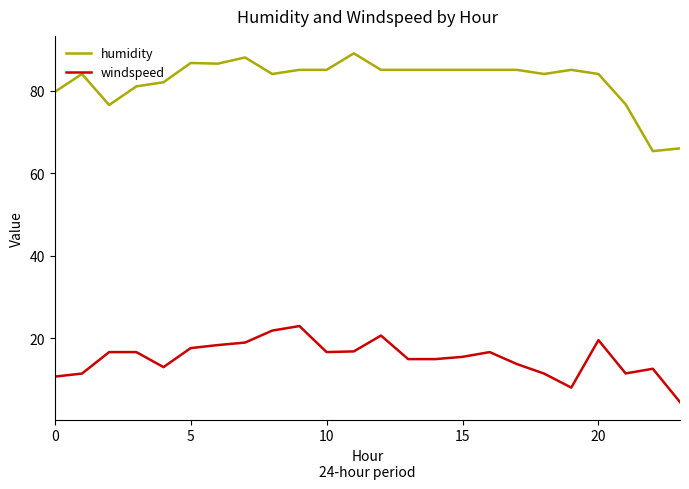

What is the difference between the second highest and second lowest values in the humidity series?

22.0